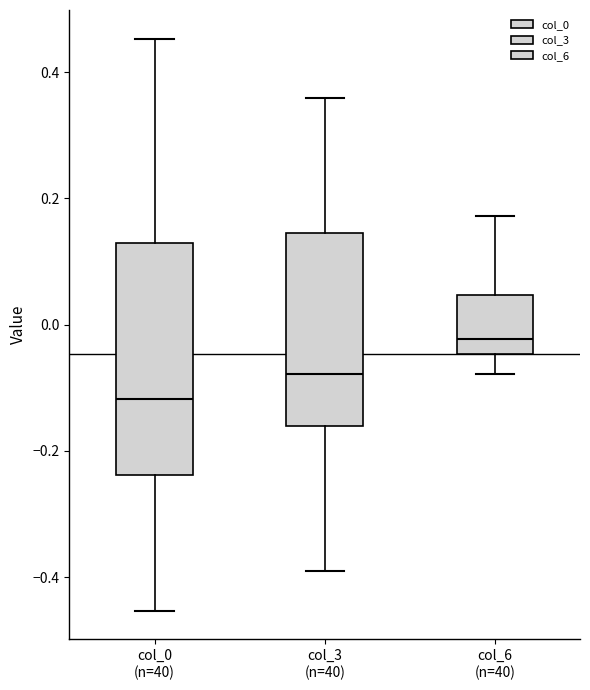

Reading left to right, transcribe this box plot: for each box, give where its median line is, the range the box spans, and where its two whiskers end, as read against the y-axis. The values are not printed on the chart, so give them approximately, as read against the axis.

col_0 (n=40): median -0.12, box -0.24 to 0.12, whiskers -0.46 to 0.46
col_3 (n=40): median -0.08, box -0.16 to 0.14, whiskers -0.40 to 0.36
col_6 (n=40): median -0.02, box -0.04 to 0.04, whiskers -0.08 to 0.18